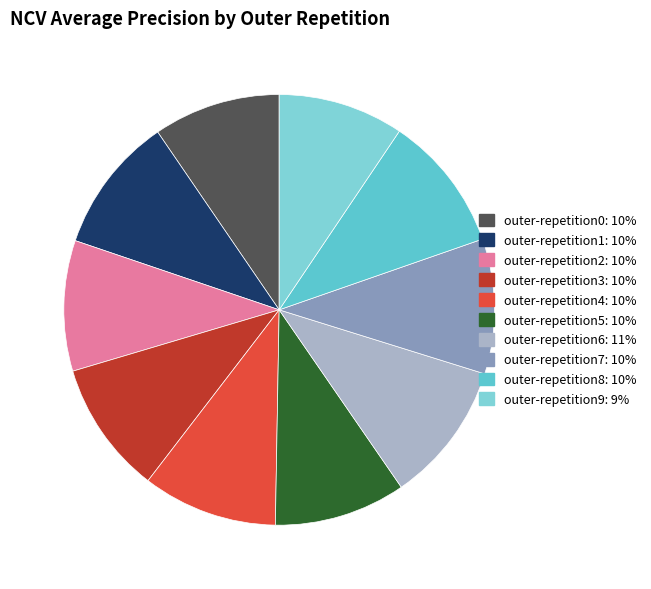

To the nearest percent, what percentage of the pie is outer-repetition0?

10%